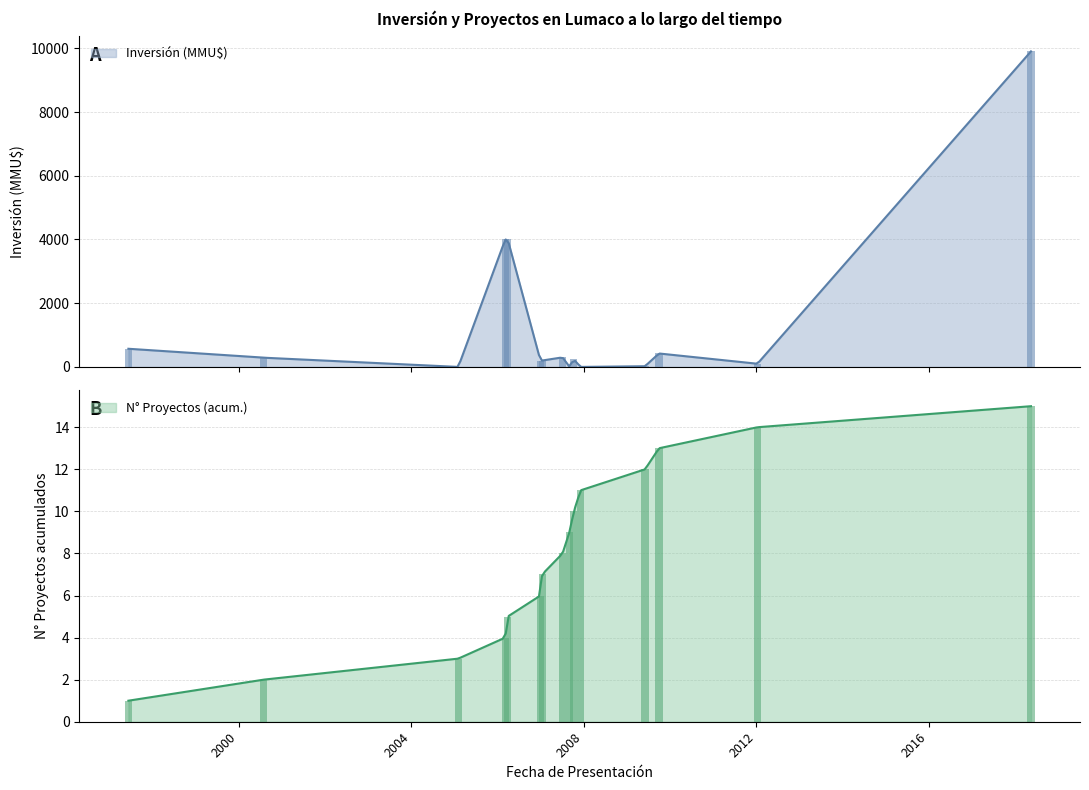

Rank the series at 15/05/2018 from highest to lowest value.

Inversión(MMU$), Count